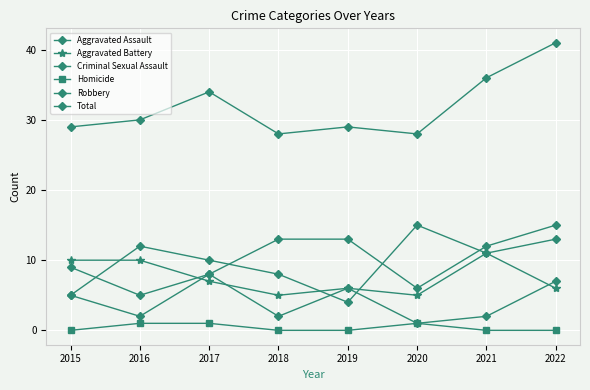

Where is Aggravated Battery nearest to the value 8?

2017